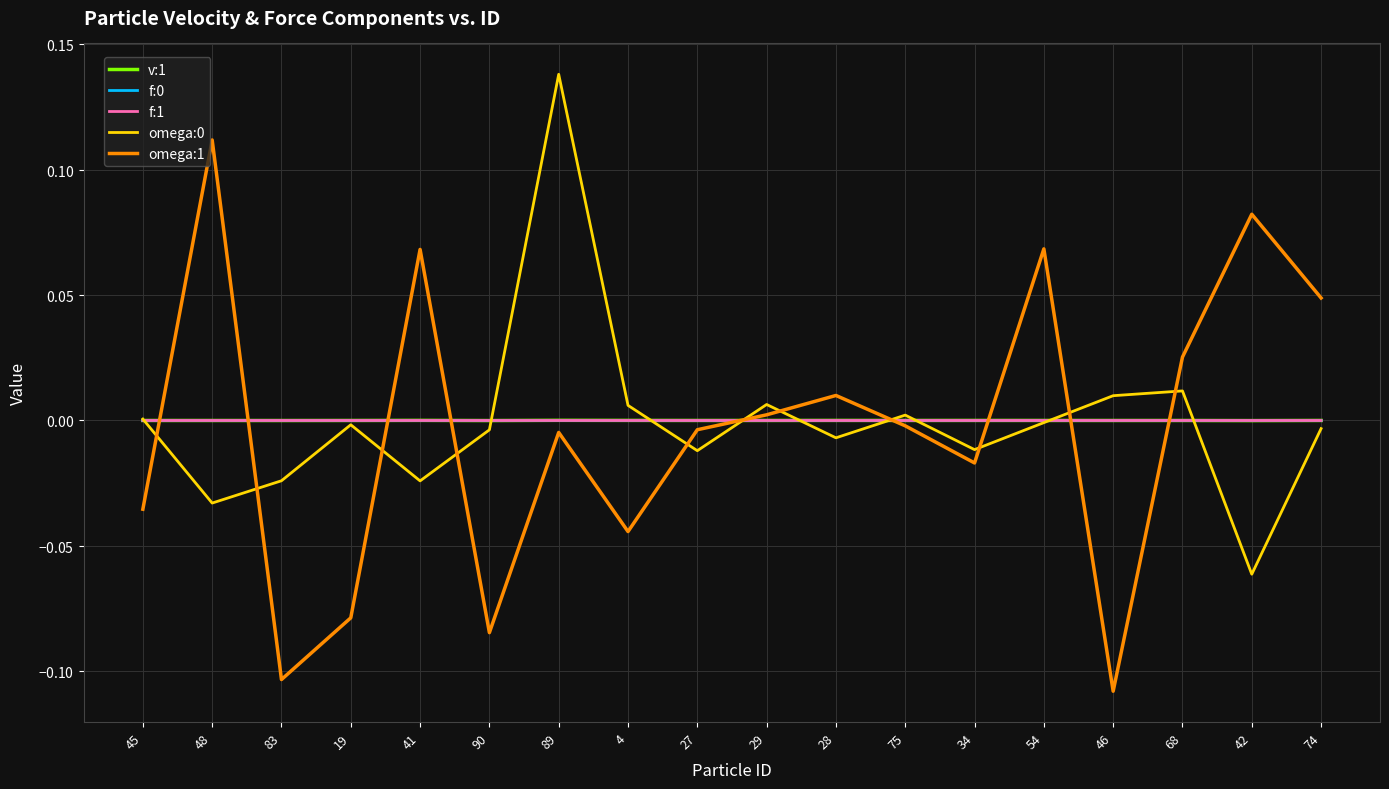

Does the chart have visible grid lines?

Yes